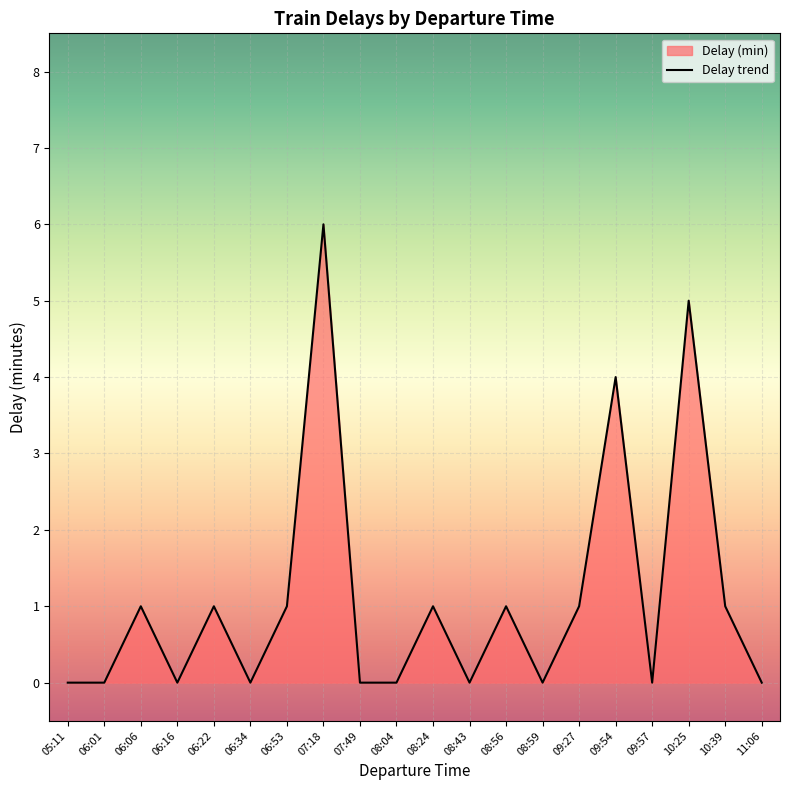

What is the difference between the maximum and second lowest values?

6